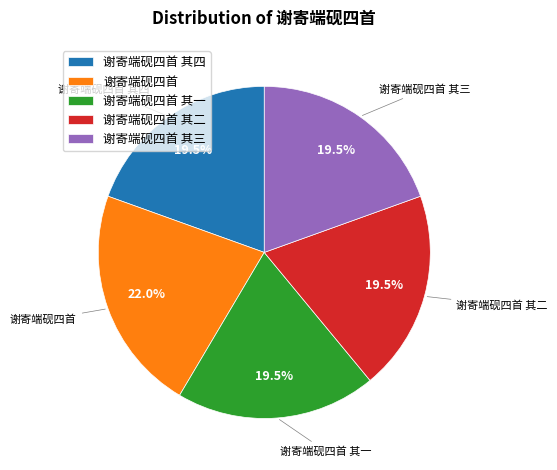

What percentage is NOT represented by 谢寄端砚四首 其二?

80.5%